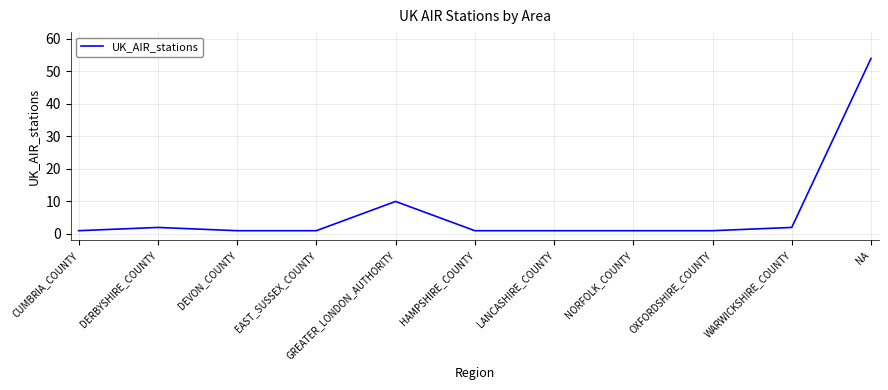

Where is the first local maximum?

DERBYSHIRE_COUNTY